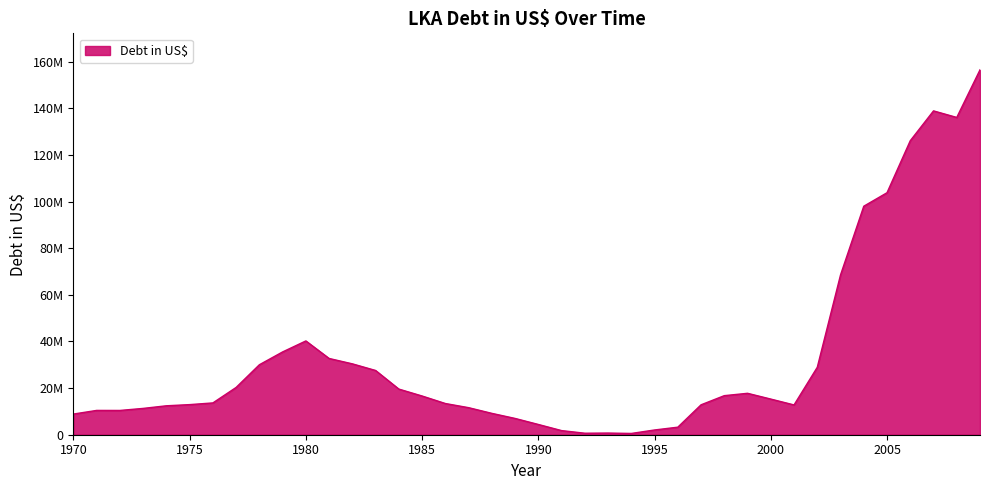

Reading left to right, what are all the values shown in this chart?

8867177.8	10428208.5	10415157.4	11288202.0	12413054.6	12915833.7	13641264.8	20287761.0	30017958.7	35516456.8	40232457.2	32708657.8	30401878.2	27554660.8	19574684.8	16606783.8	13387687.9	11606710.9	9164947.9	6986066.3	4401765.9	1771942.3	646564.8	714021.6	549617.6	2038658.3	3236655.2	12833084.7	16758309.8	17769196.0	15291160.2	12779033.2	28929017.3	68540000.0	98010000.0	103799000.0	126106000.0	138902000.0	136086000.0	156509000.0